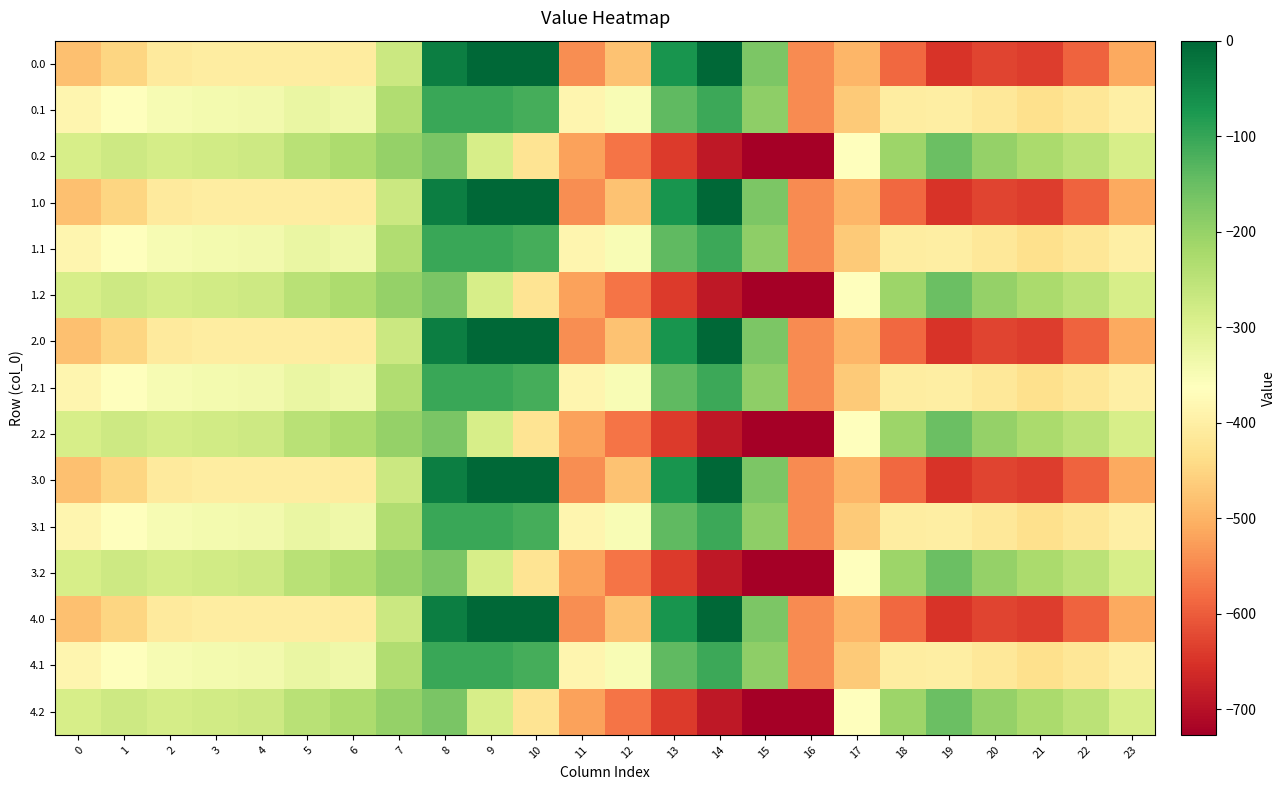

At which category is the sum across all series the highest?

8